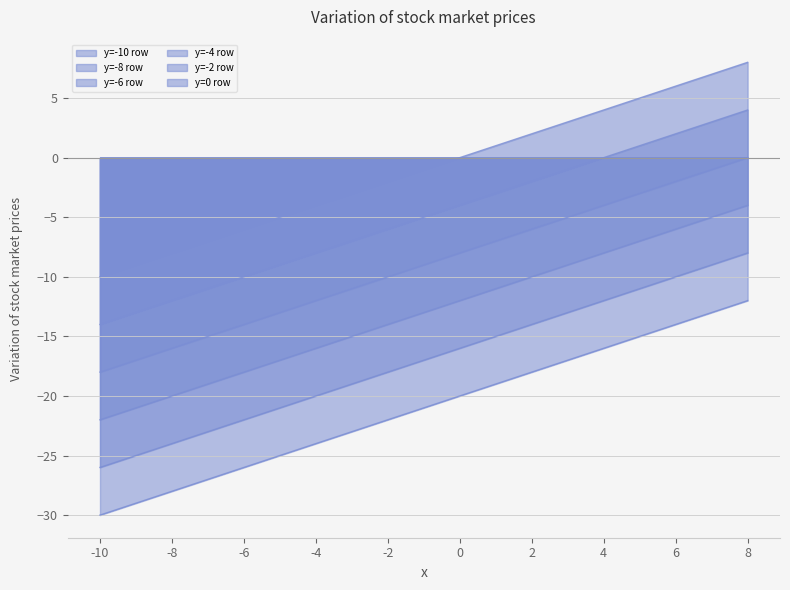

What is the sum of all y=0 row values?

-10